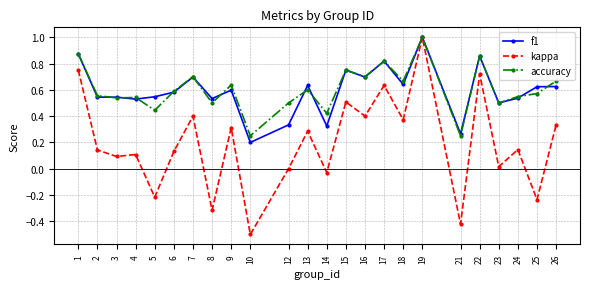

Between 5 and 8, which series saw the biggest shift?

kappa